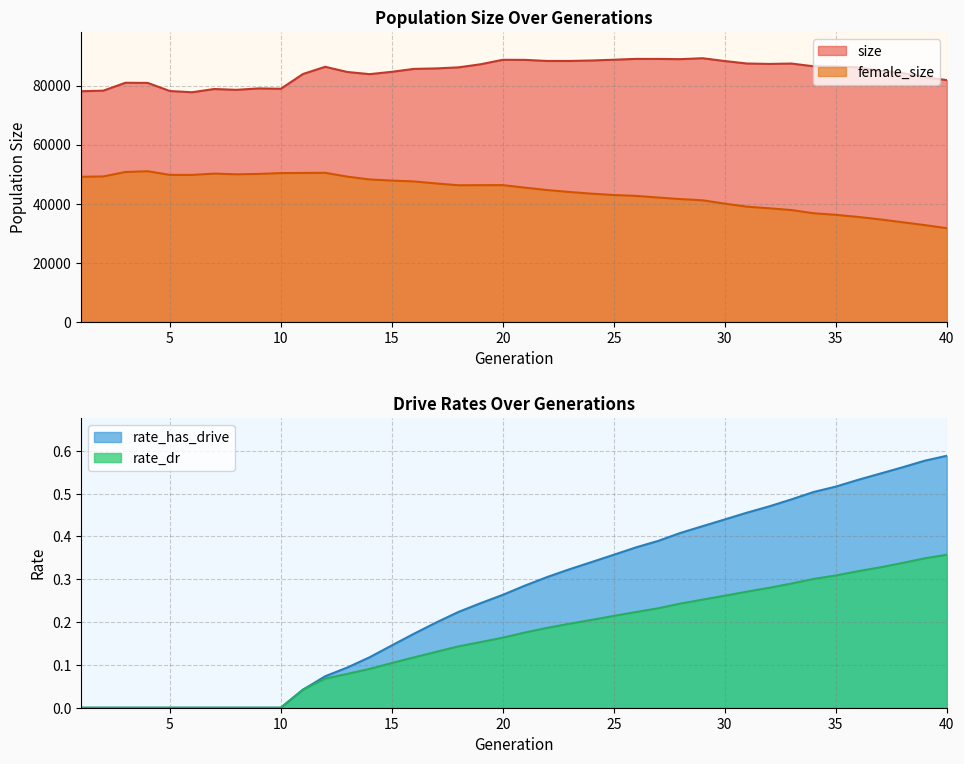

At which category is the sum across all series the highest?

12